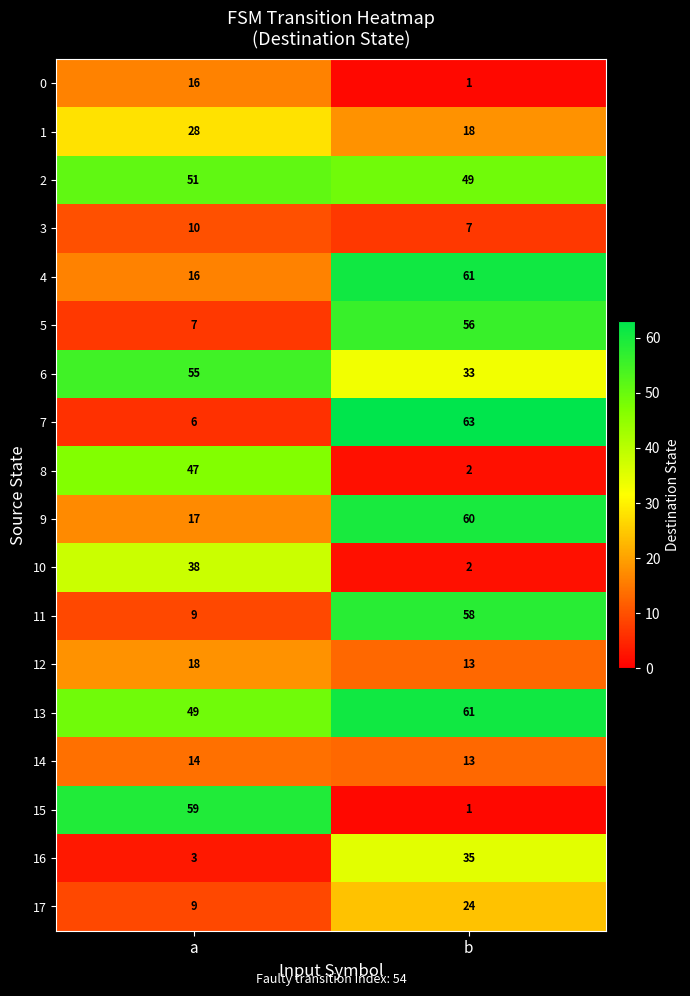

Read the 7 value at a.

6